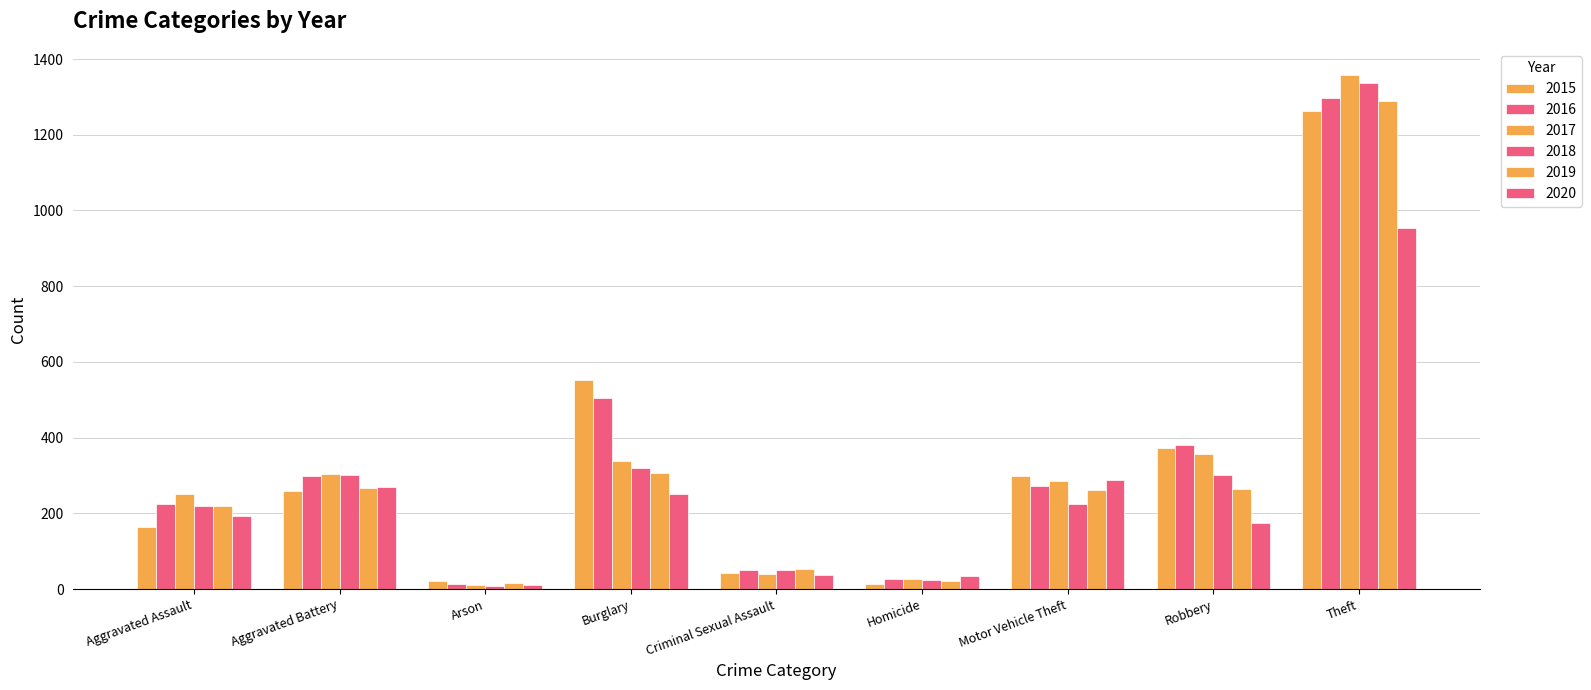

How many bars are there in each group?

6